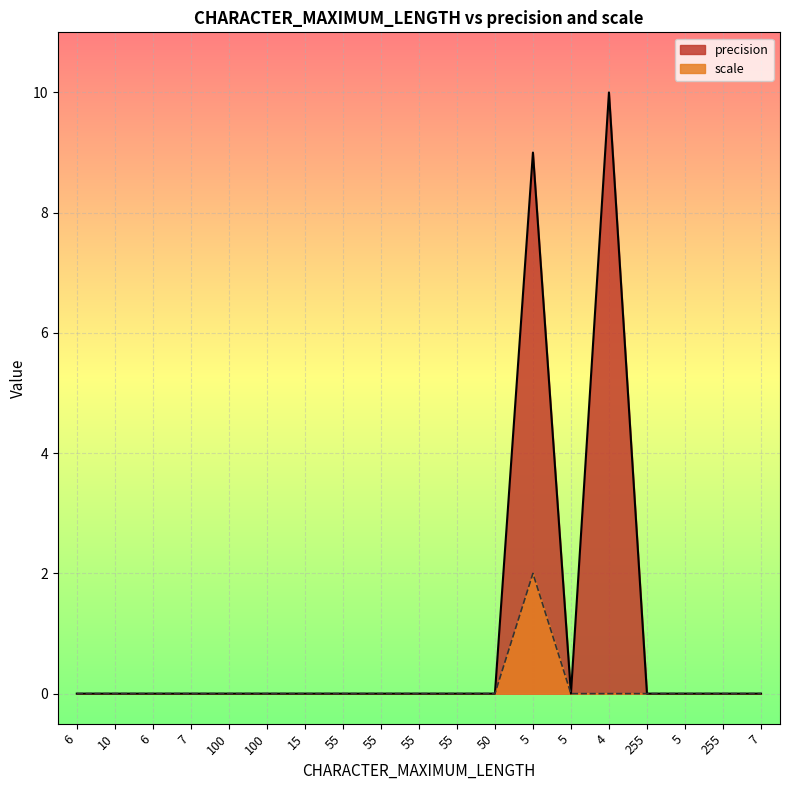

Count the precision values in the range 0 to 1.

17